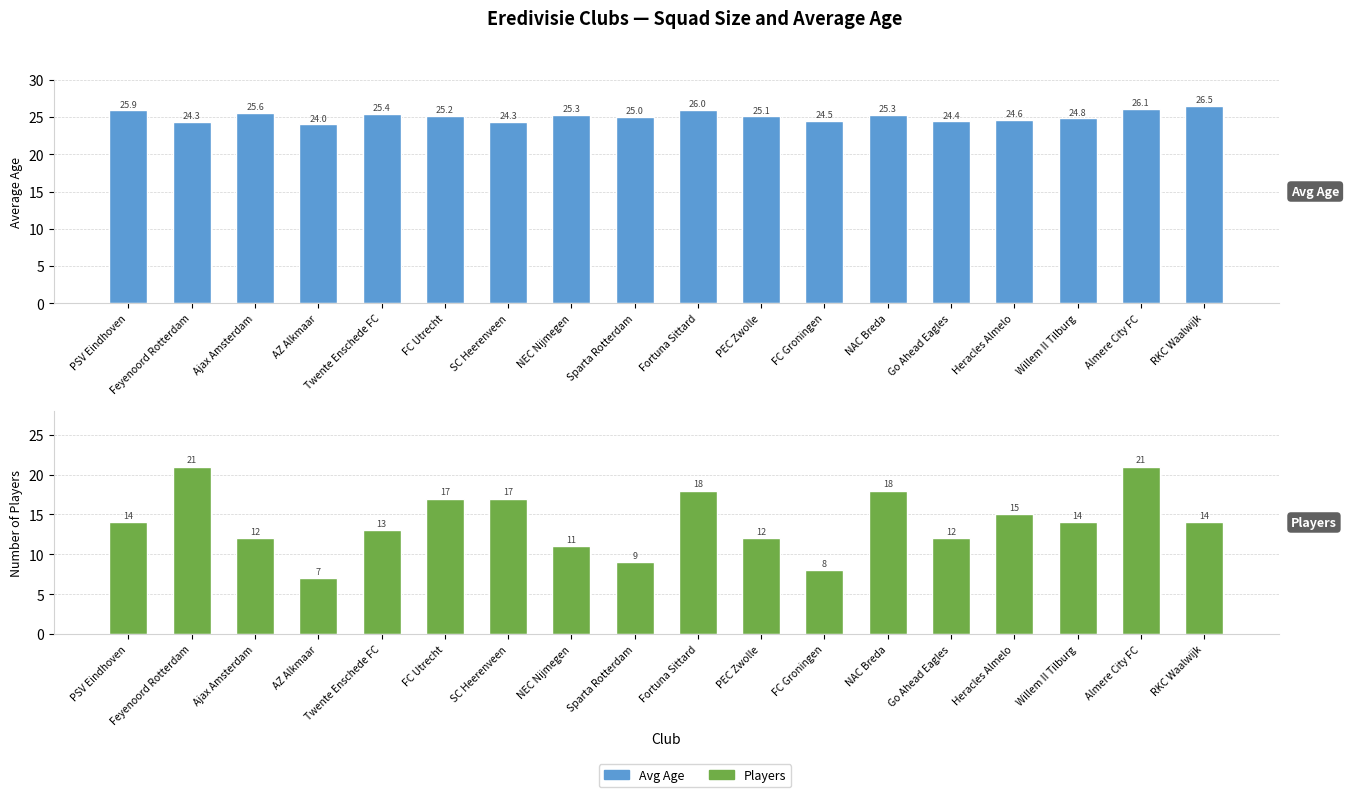

Rank the series at Feyenoord Rotterdam from highest to lowest value.

Avg Age, Players